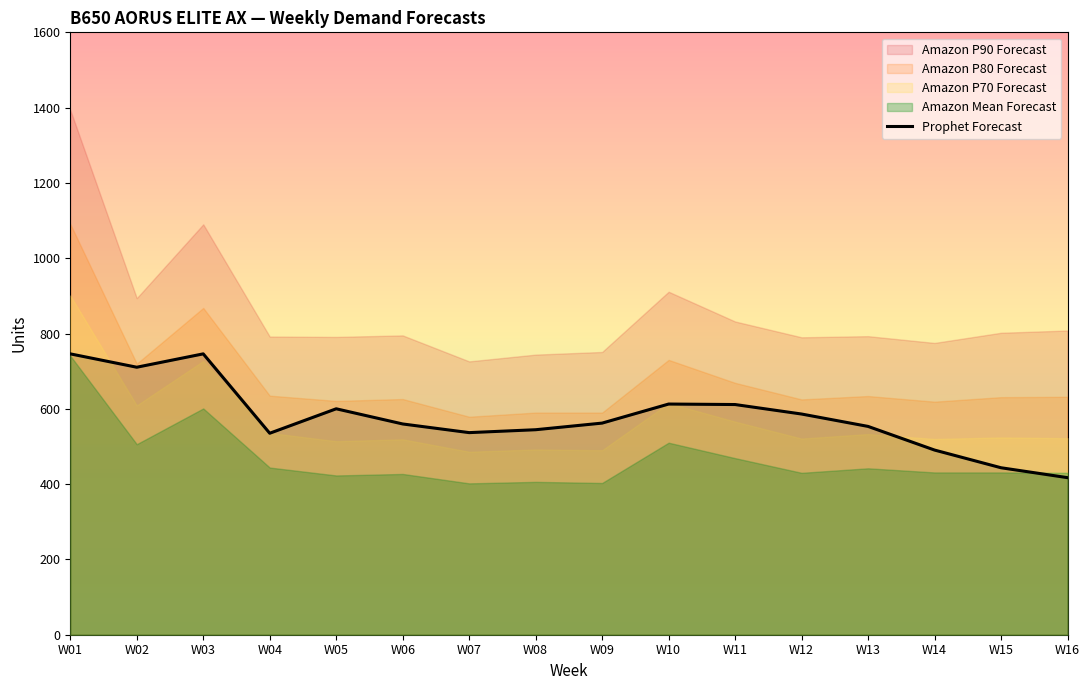

Which has a higher value, W02 or W06?

W02